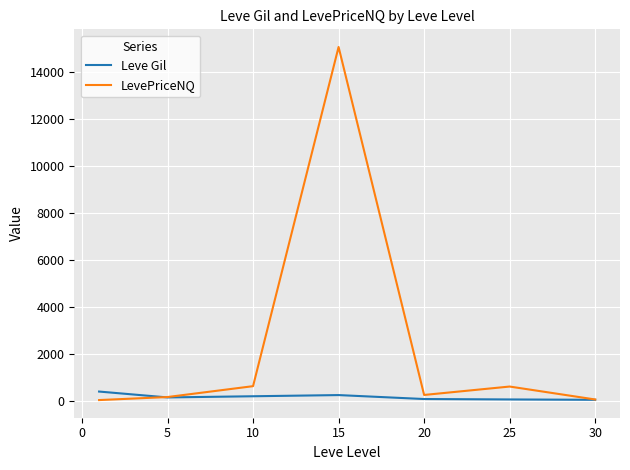

What is the minimum value for Leve Gil?

69.0